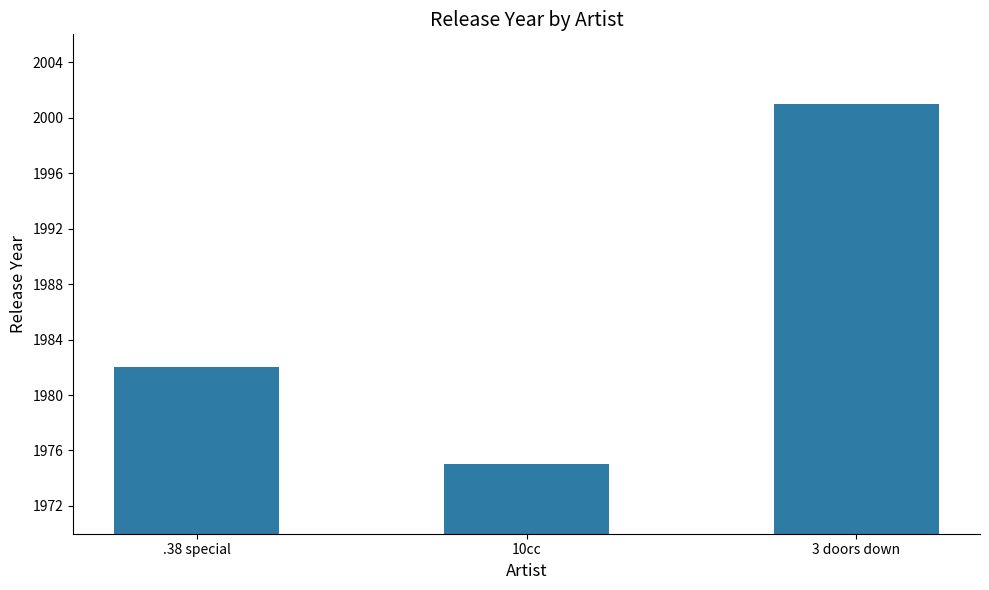

Are the bars grouped side by side (vs. stacked)?

No